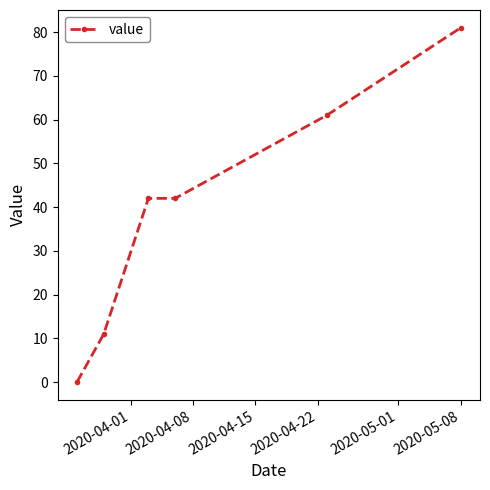

How many values are above zero?

5